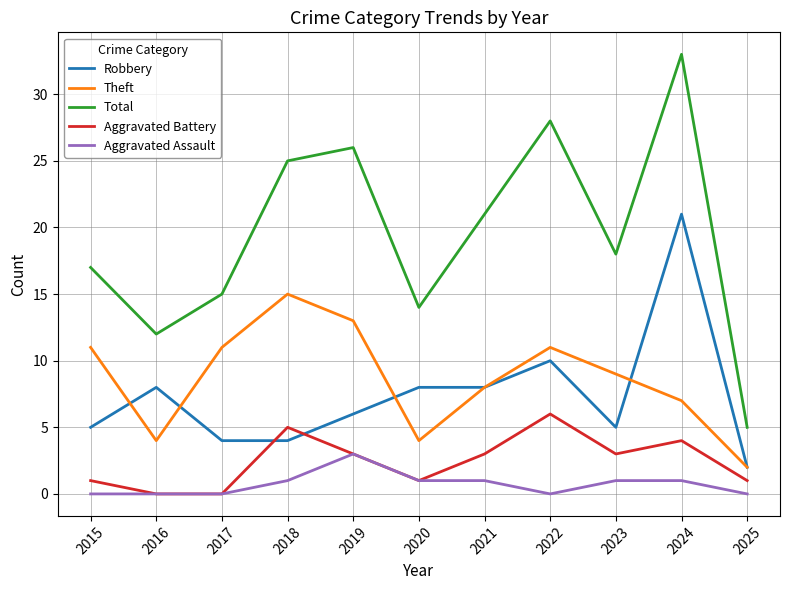

Reading left to right, list all the values displayed in this chart.

Robbery: 5	8	4	4	6	8	8	10	5	21	2
Theft: 11	4	11	15	13	4	8	11	9	7	2
Total: 17	12	15	25	26	14	21	28	18	33	5
Aggravated Battery: 1	0	0	5	3	1	3	6	3	4	1
Aggravated Assault: 0	0	0	1	3	1	1	0	1	1	0